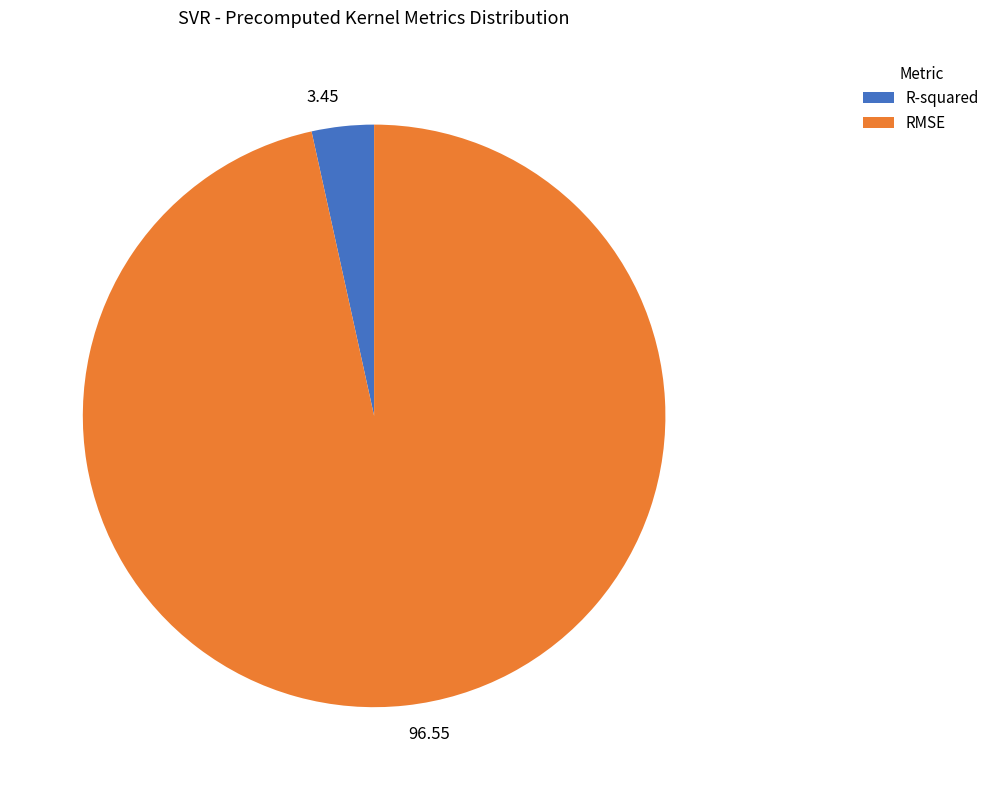

Combined, do 96.55 and 3.45 account for over 50%?

Yes